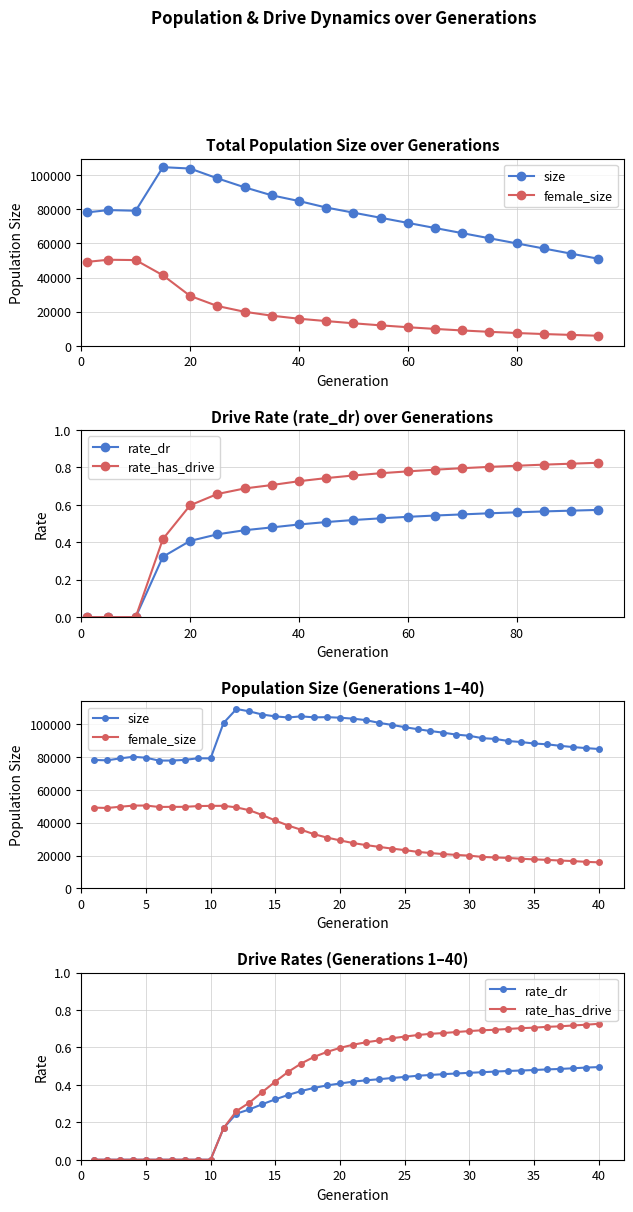

How many rate_has_drive values are between 0 and 1?

40